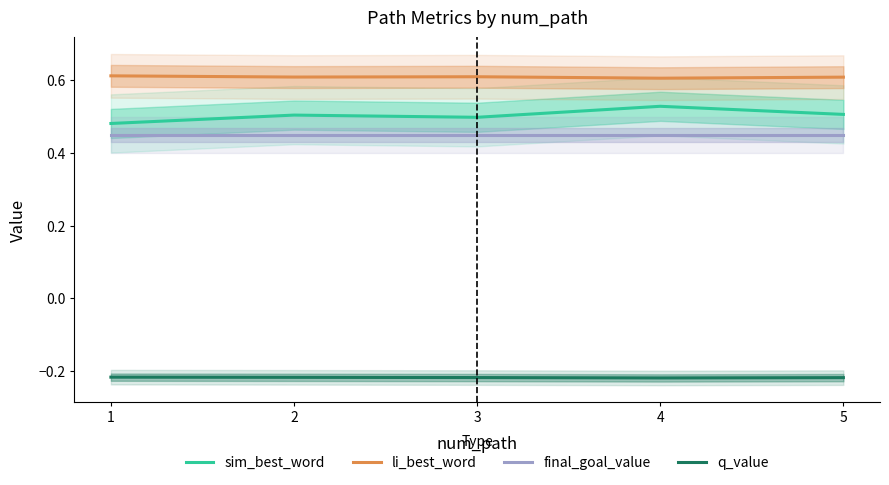

True or false: q_value and li_best_word cross at least once.

False